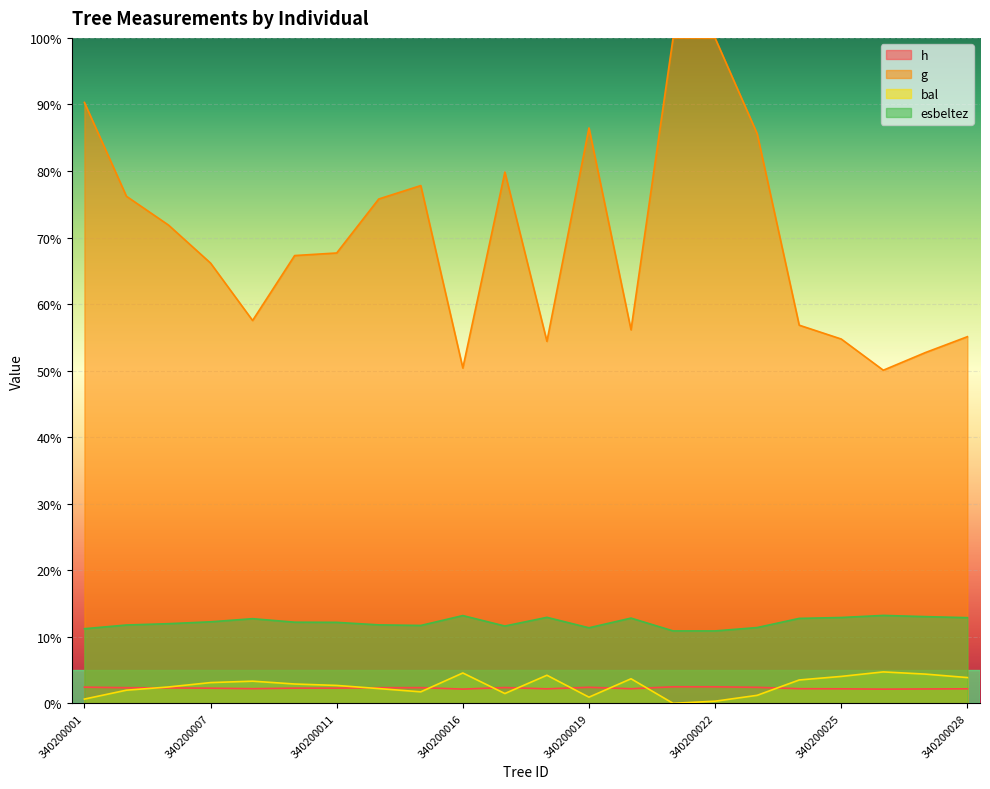

What is the difference between the maximum and minimum values in the esbeltez series?

2.3